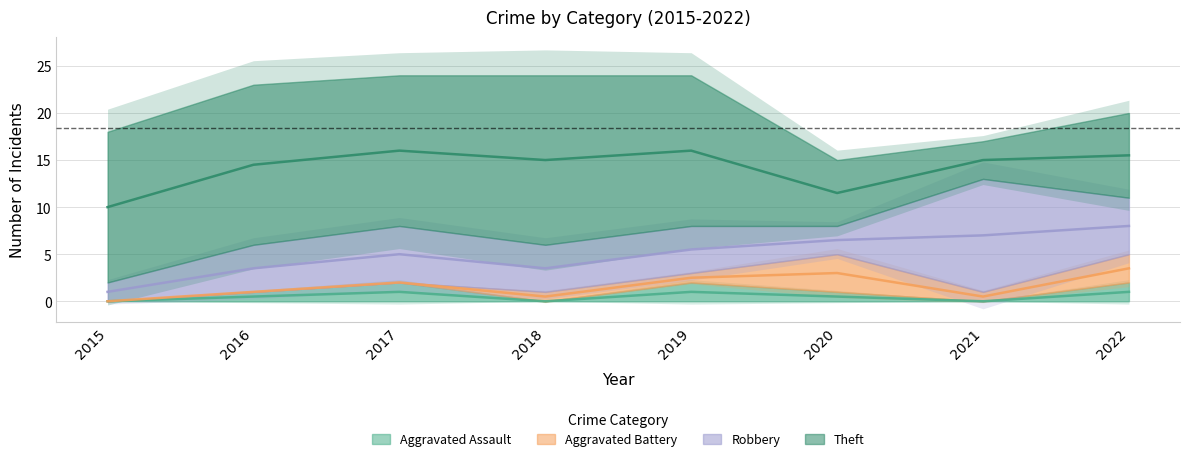

What is the difference between the maximum and minimum values in the Aggravated Battery series?

4